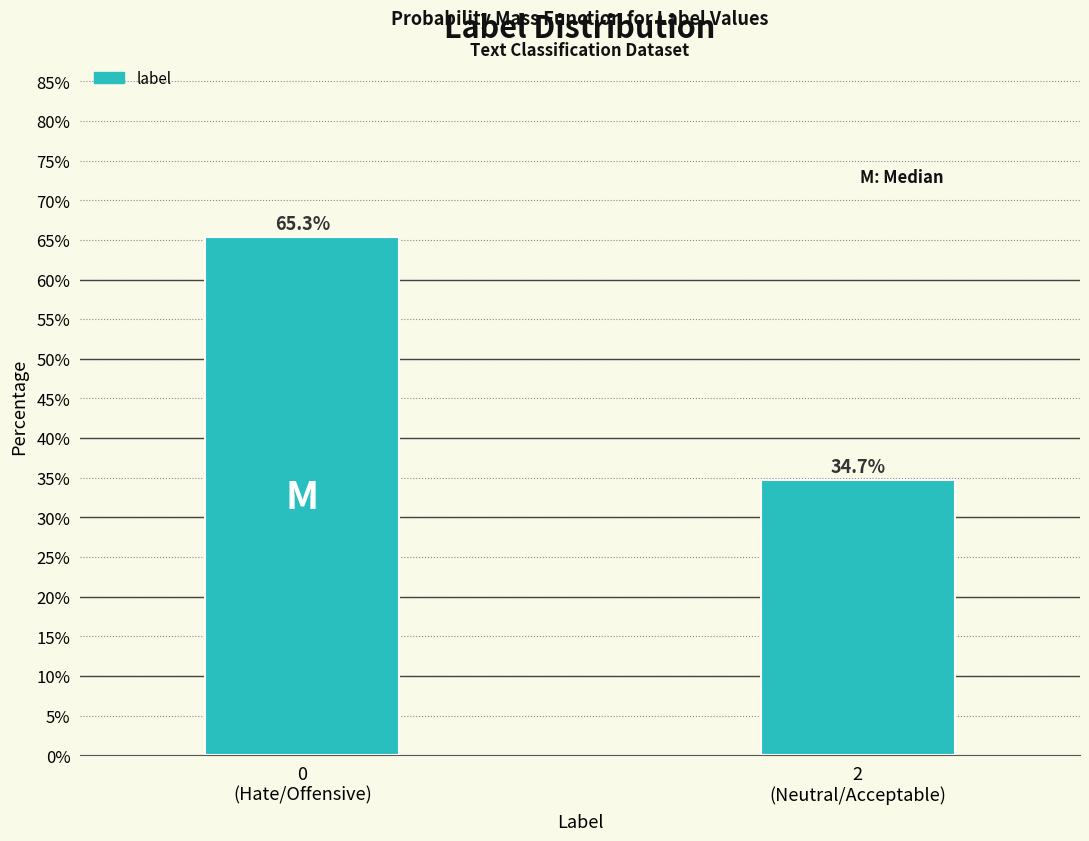

Reading left to right, list all the values displayed in this chart.

65.3	34.7